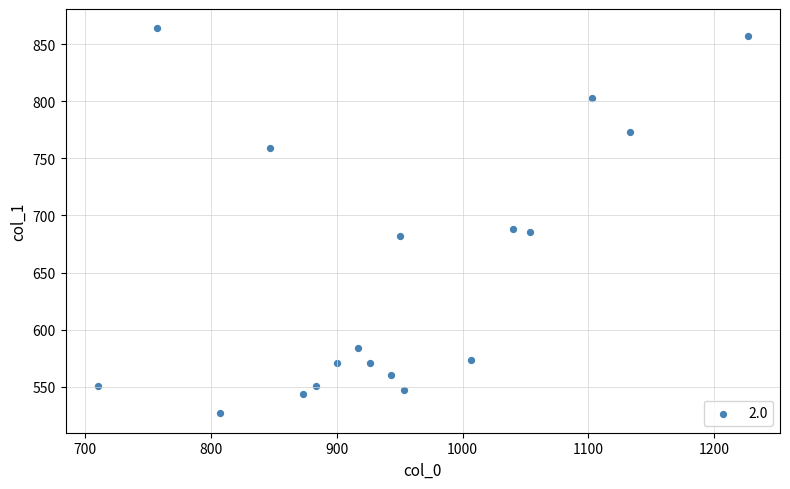

What is the range of X values (max minus min)?

516.7